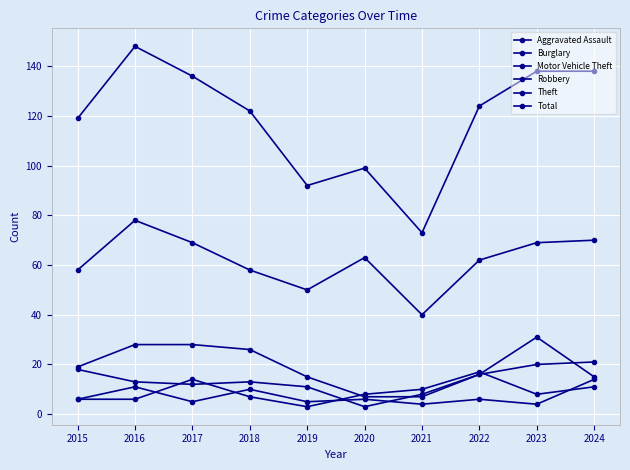

Where is the first local maximum for Robbery?

2017